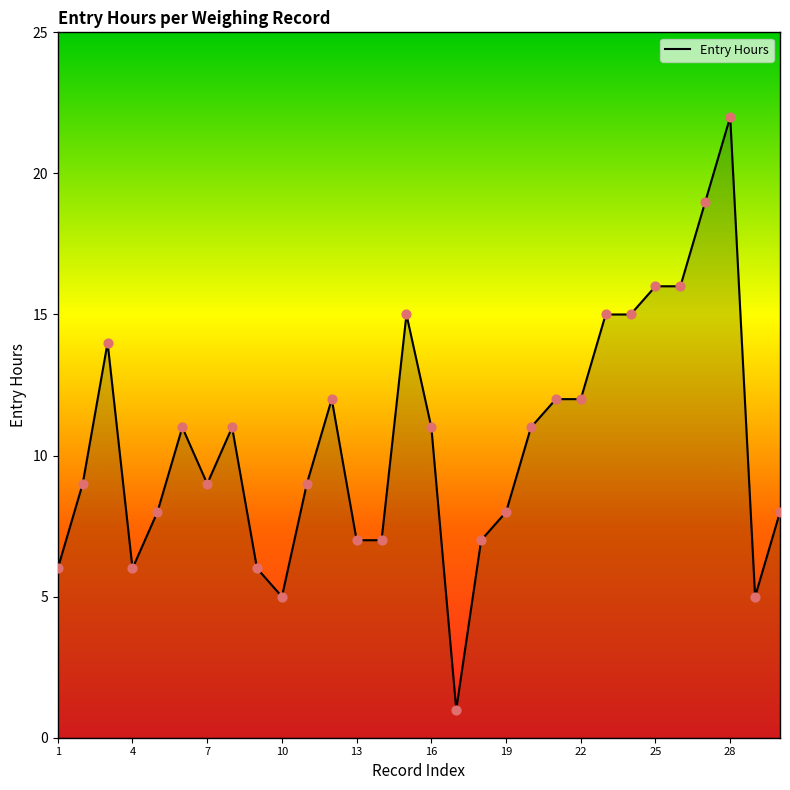

What is the difference between the maximum and minimum values?

21